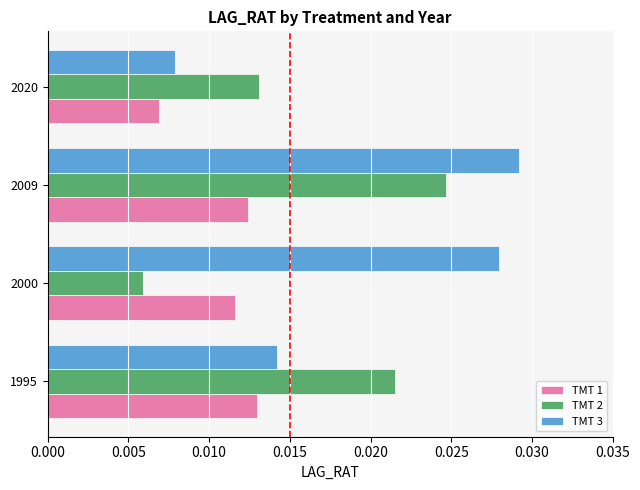

At which label does TMT 1 reach its minimum?

2020